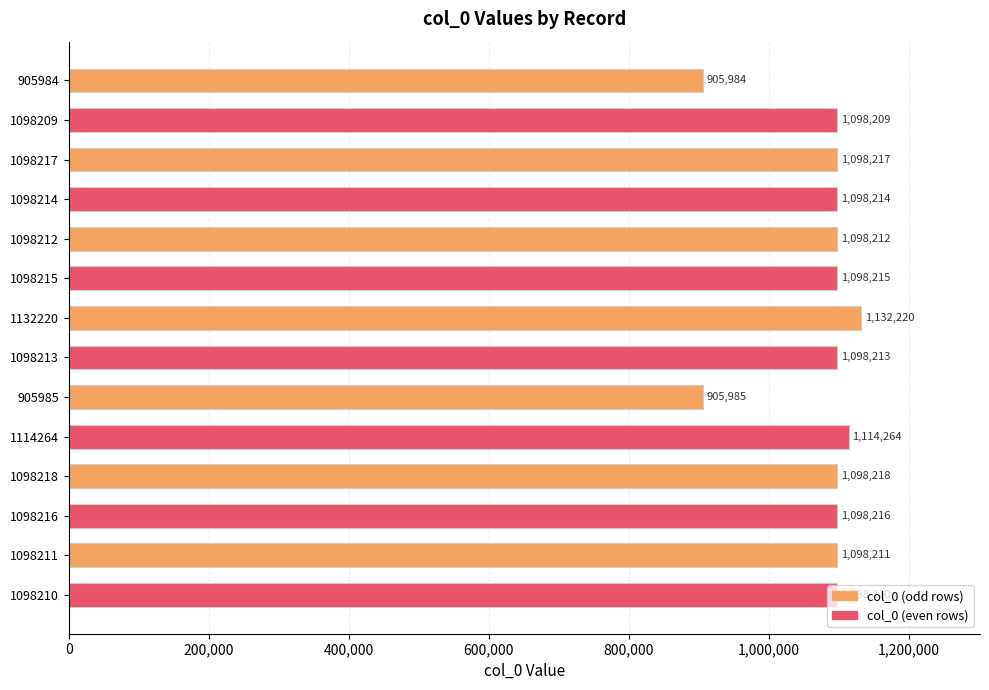

What is the ratio of the value at 1098211 to the value at 1098214?

1.0